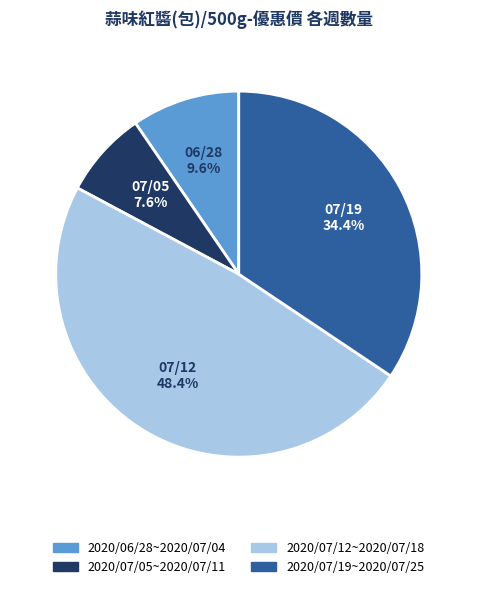

To the nearest percent, what is the difference between the 2020/07/19~2020/07/25 and 2020/06/28~2020/07/04 slice percentages?

25%